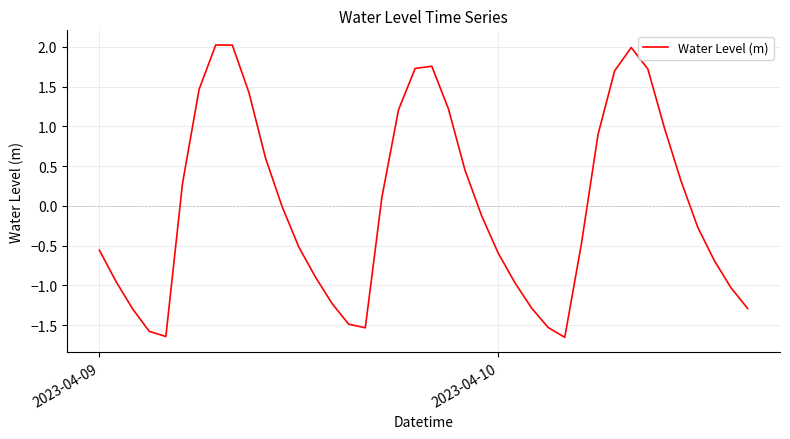

What is the difference between the maximum and minimum values?

3.7